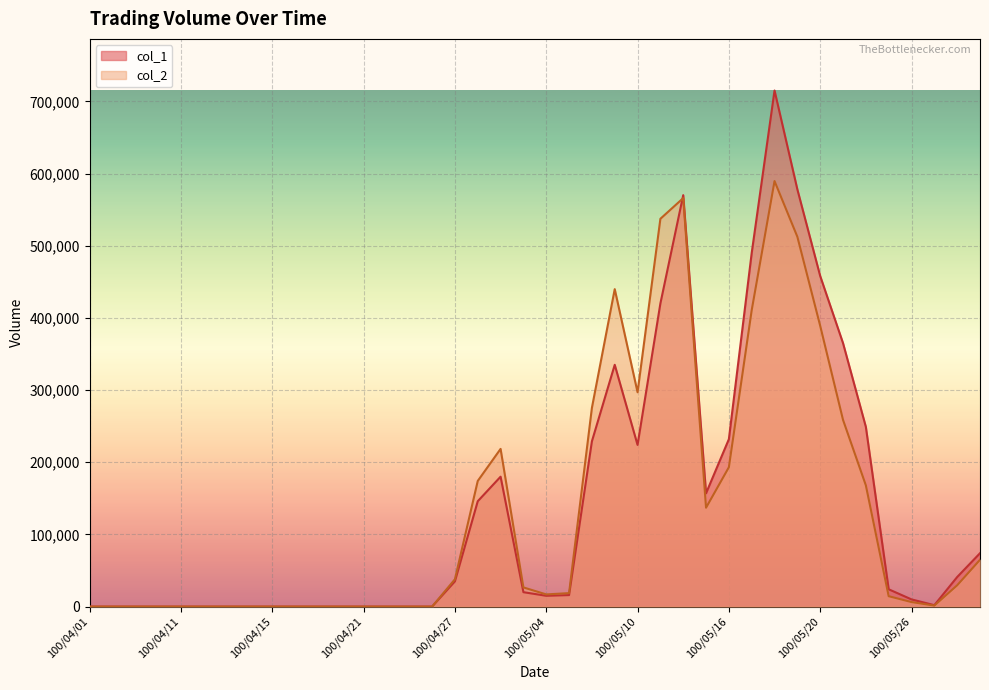

What is the difference between the maximum and minimum values in the col_2 series?

589520